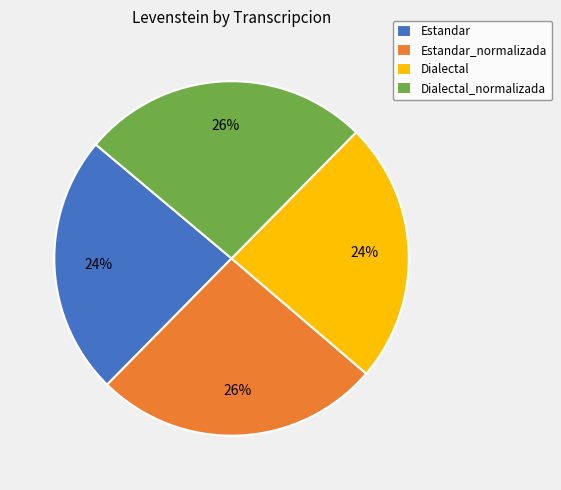

What is the ratio of the value at Estandar to the value at Dialectal_normalizada?

0.9